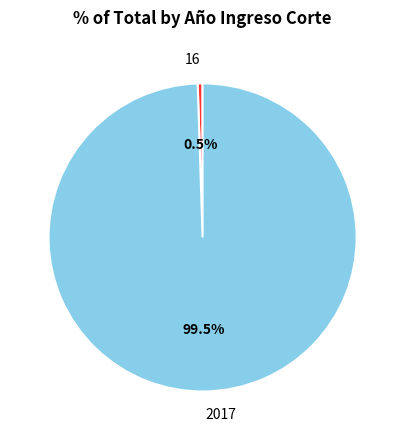

Rank the categories by value from lowest to highest.

16, 2017